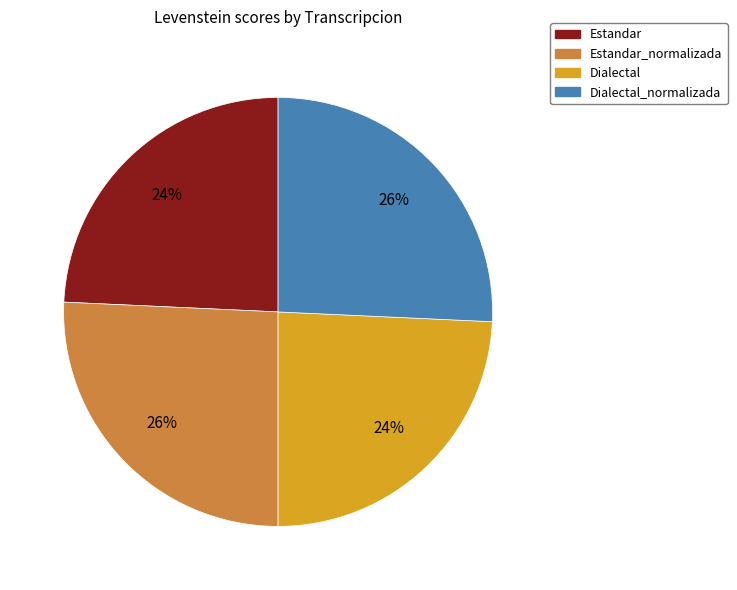

To the nearest percent, what is the average slice percentage?

25%